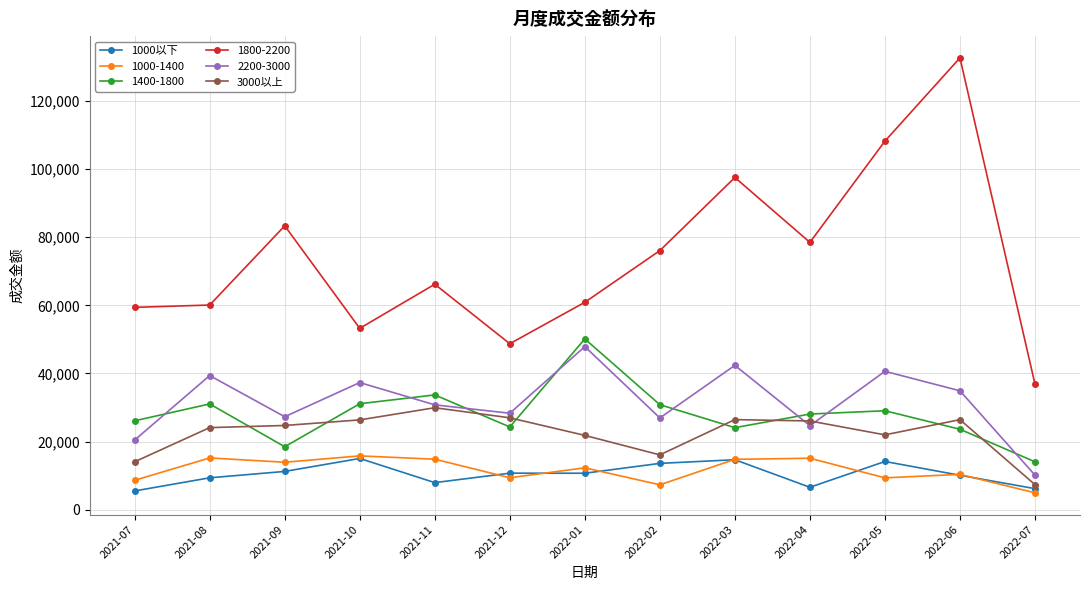

What is the spread (max minus min) of values at 2022-07?

31889.2